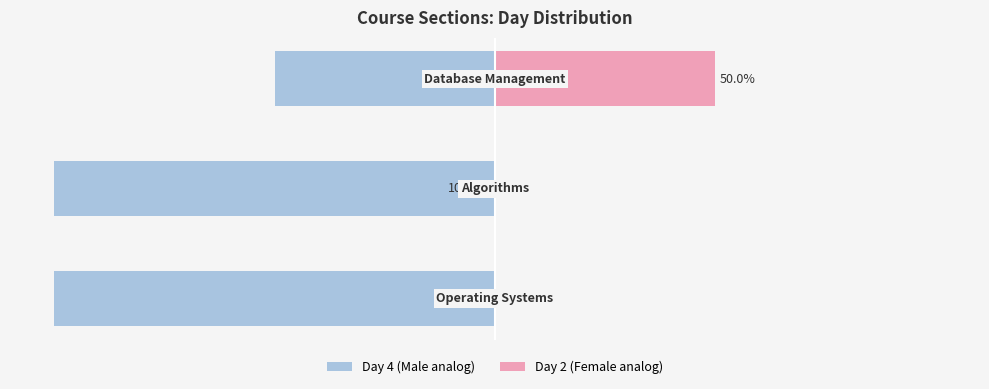

Read the Day 4 (Male analog) value at −125.

-50